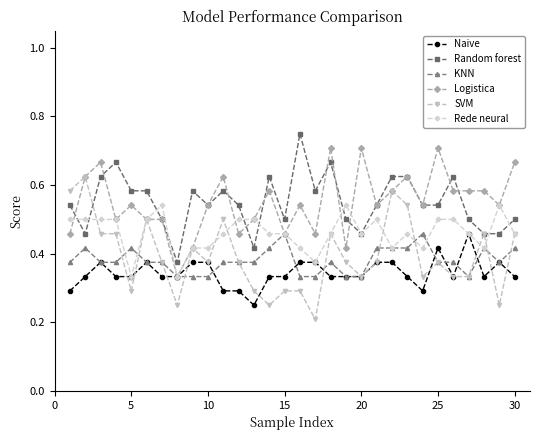

How many Logistica values are between 0 and 1?

30